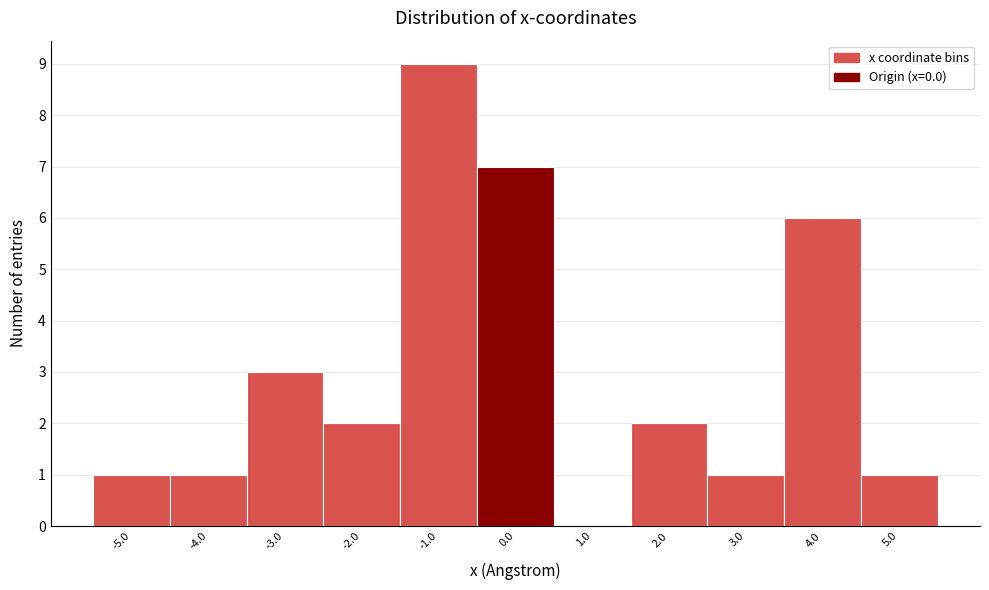

What is the height of the bar covering -2.5 to -1.5 on the x-axis? The values are not printed on the chart, so give them approximately, as read against the axis.

2